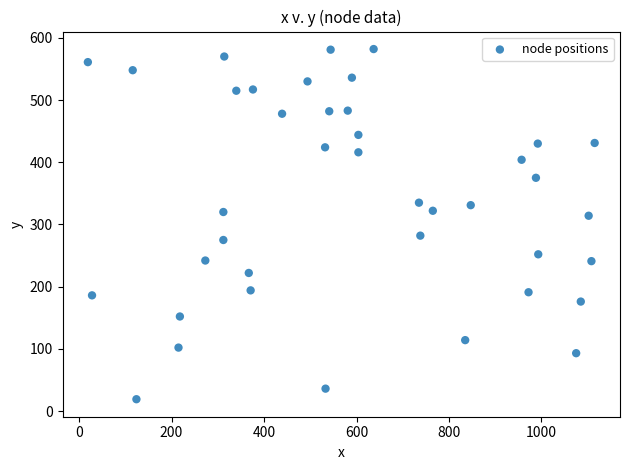

What is the range of X values (max minus min)?

1096